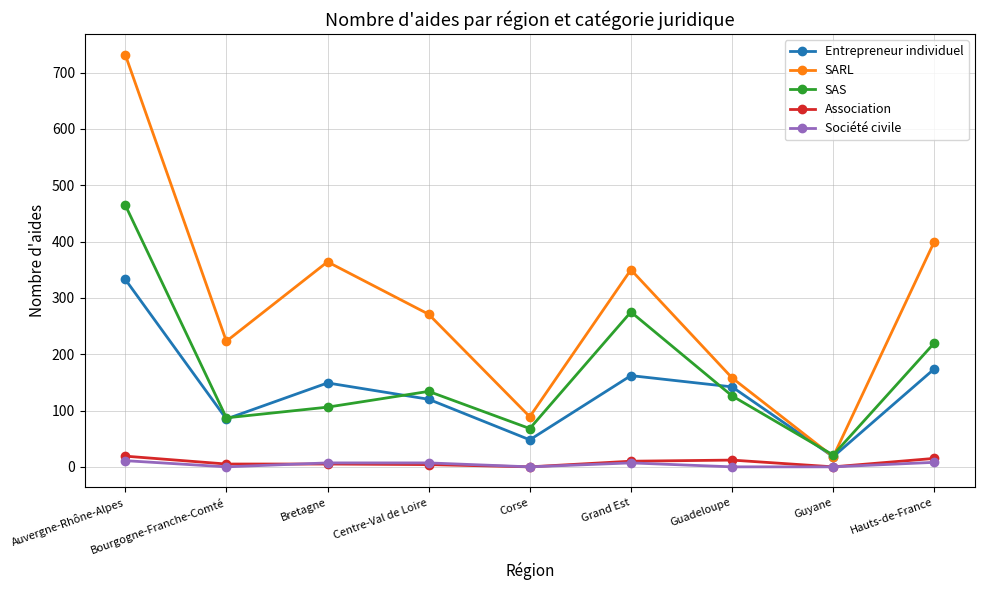

At which category does Entrepreneur individuel reach its first local peak?

Bretagne